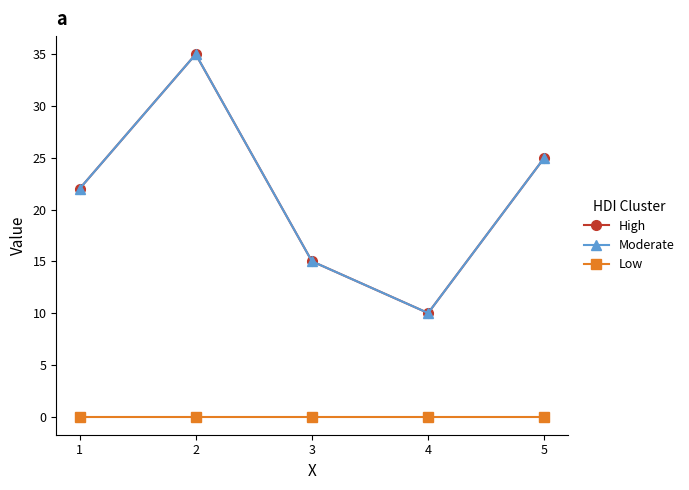

List the series in order of their peak value, lowest first.

Low, High, Moderate